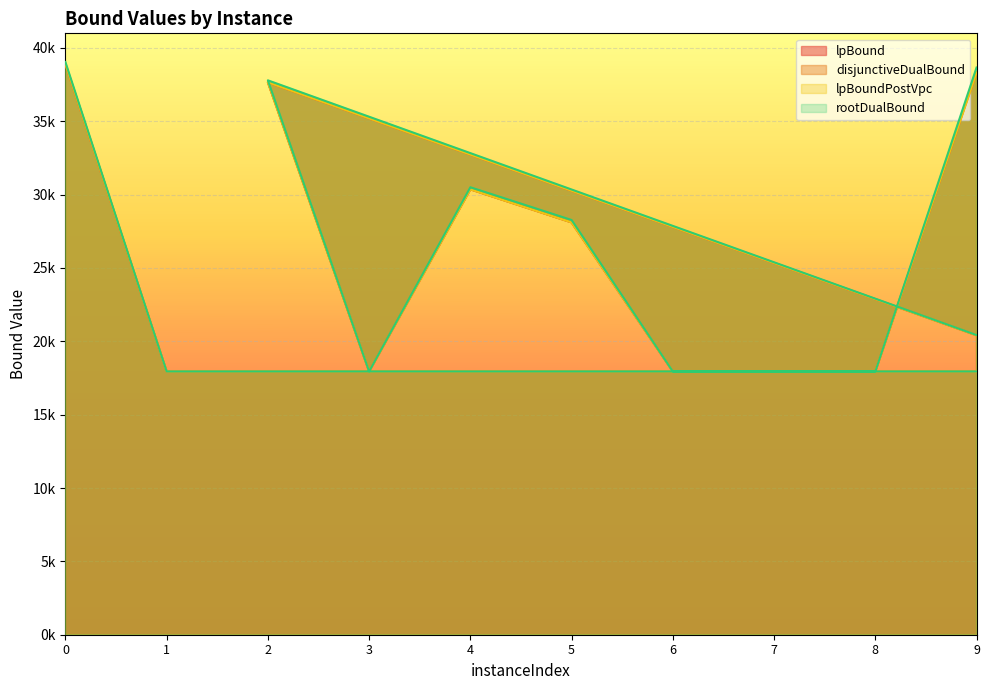

Rank the series by their maximum value, from lowest to highest.

lpBound, lpBoundPostVpc, disjunctiveDualBound, rootDualBound